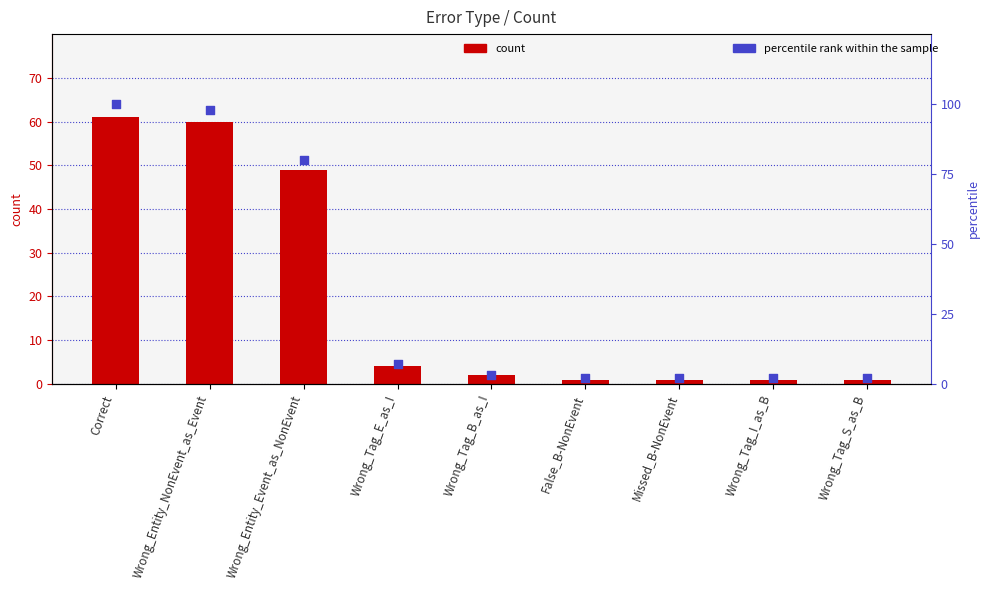

What are all the series names shown in the legend?

count, percentile rank within the sample